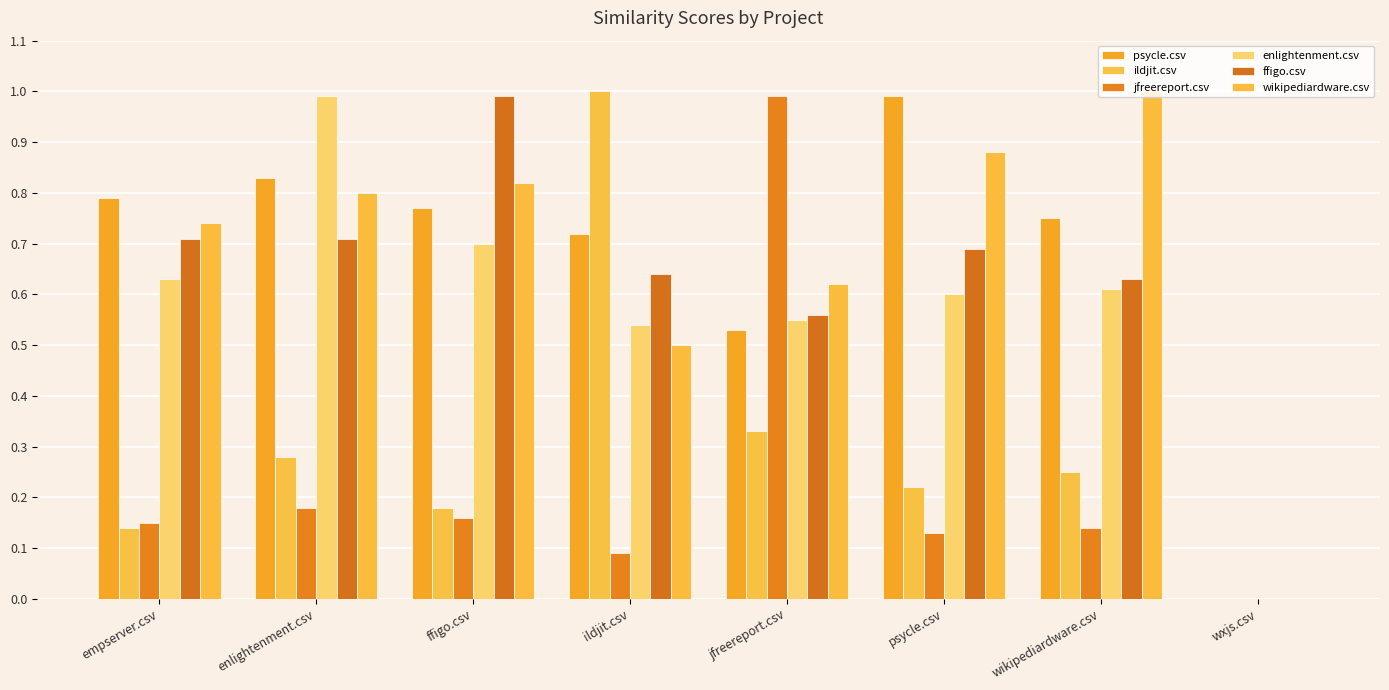

What is the total value across all series at wikipediardware.csv?

3.4